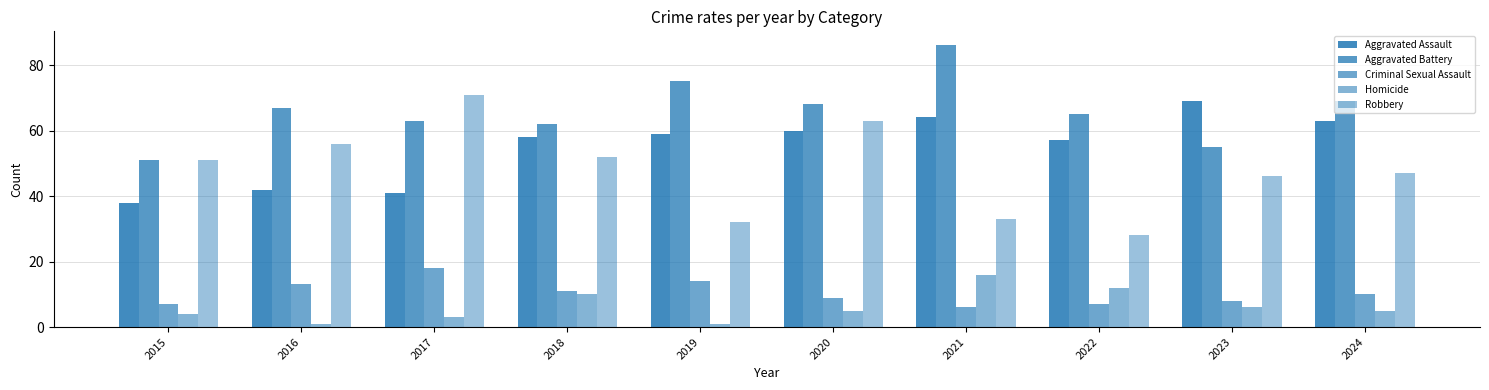

What is the total value across all series at 2016?

179